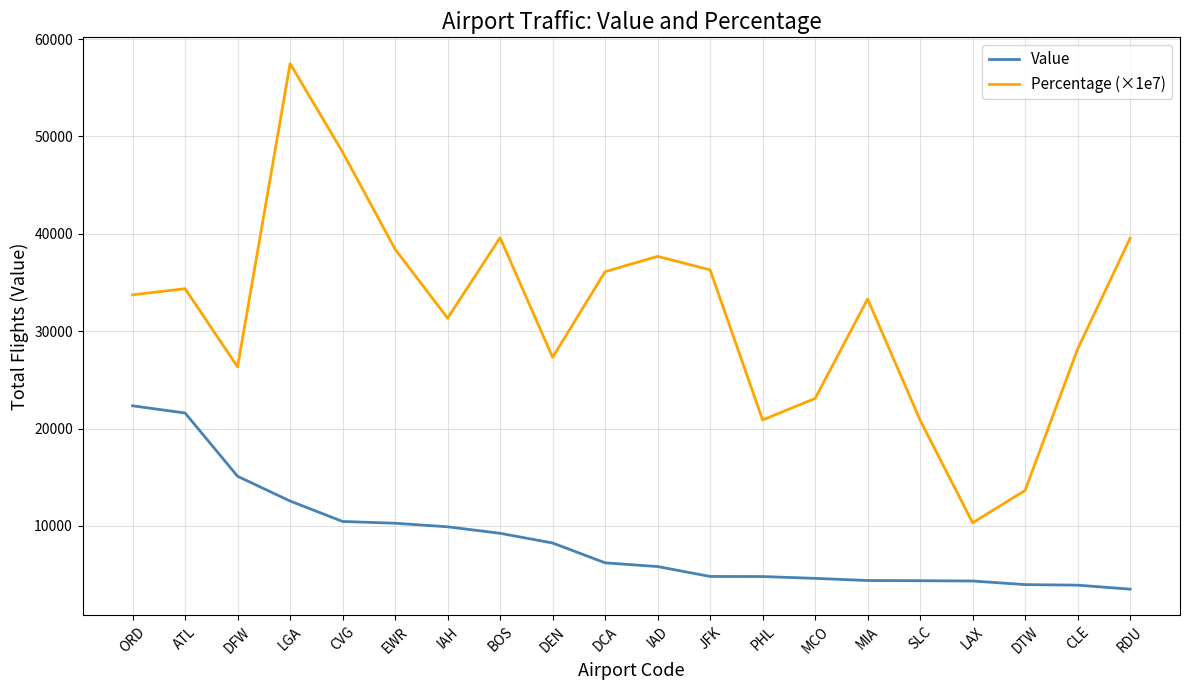

True or false: Percentage (×1e7) has more than 0 points higher than both neighbors.

True